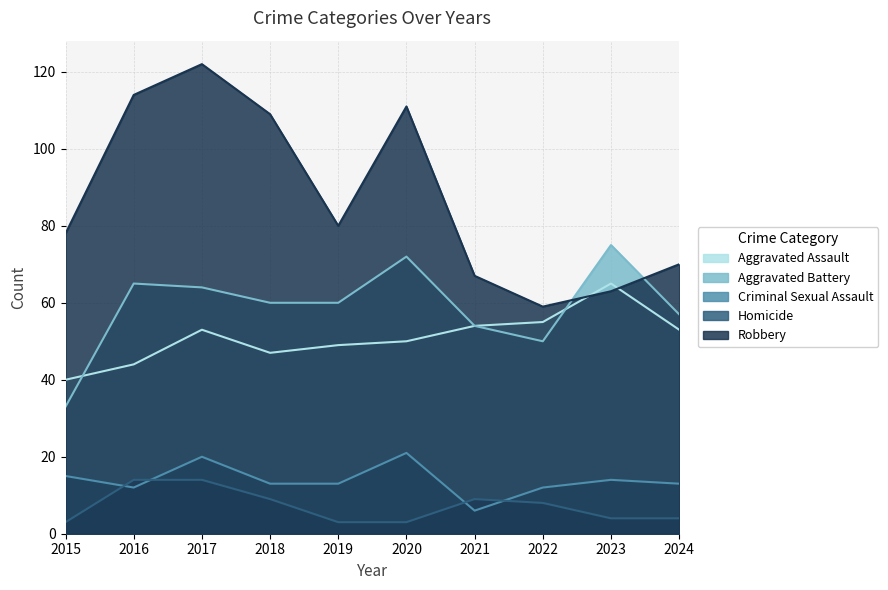

What is the spread (max minus min) of values at 2023?

71